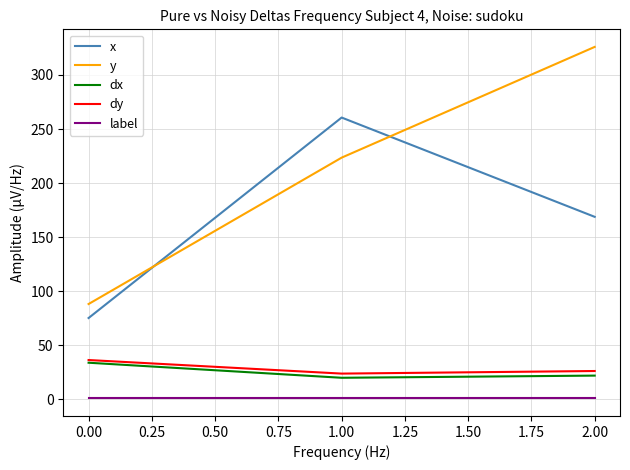

Is it true that dy equals 36.5 at 0.00?

True